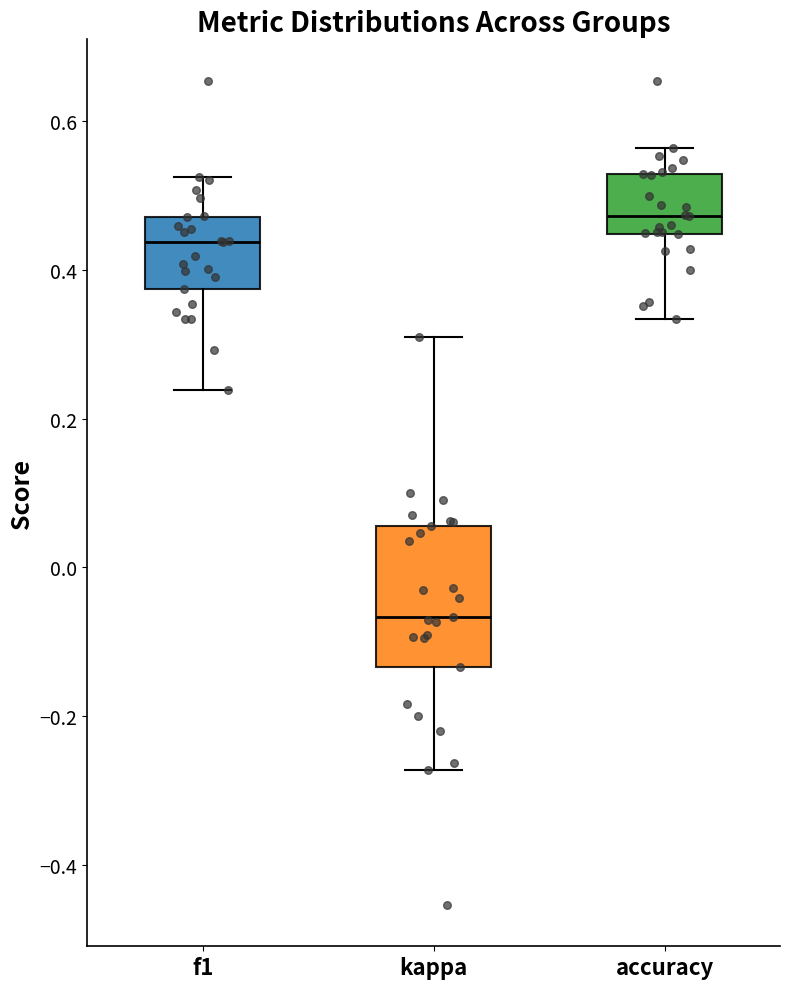

Which box has the highest median line?

accuracy